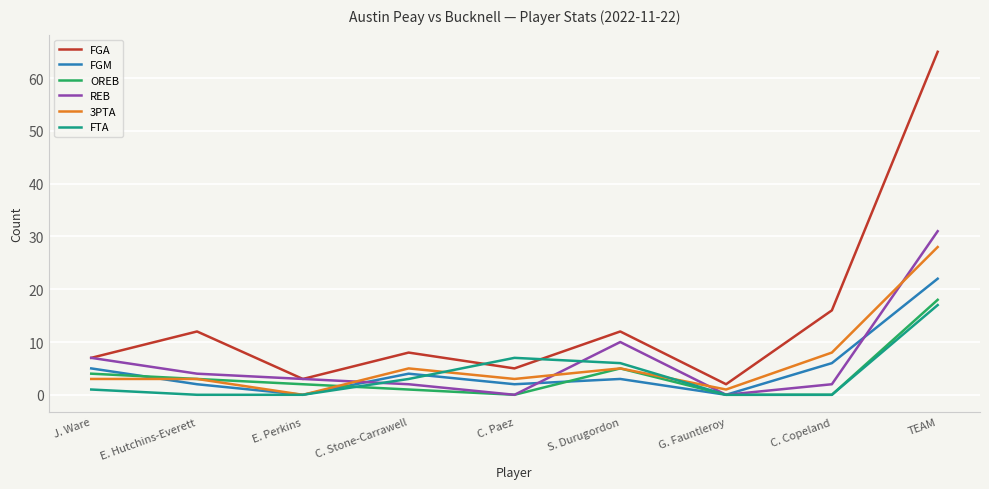

What is the maximum value shown in the chart?

65